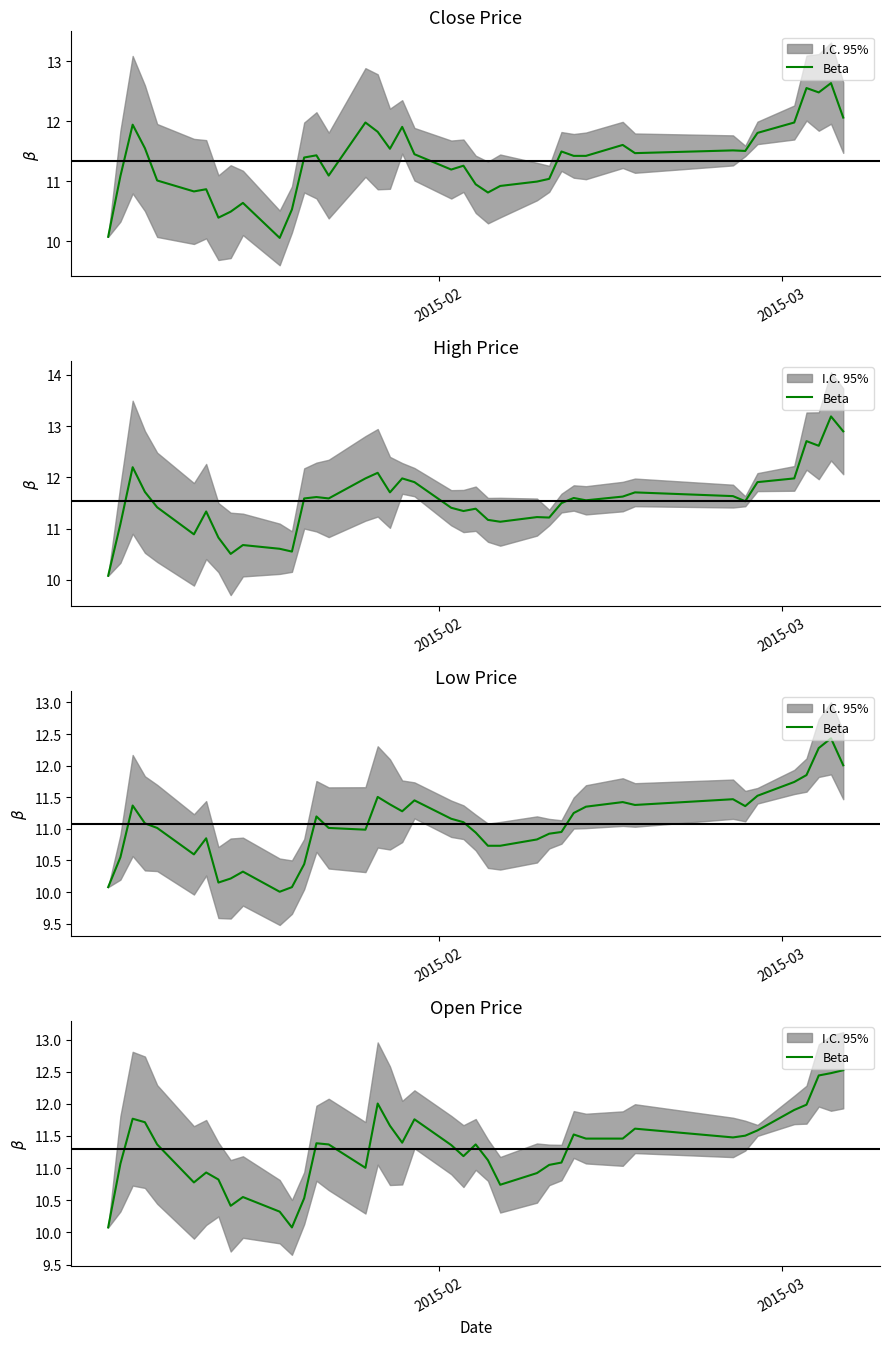

Count the number of categories in the chart.

40